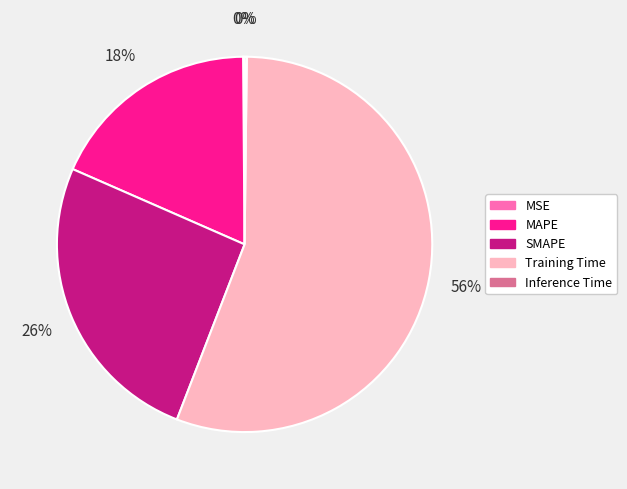

Which slice represents more than half of the pie?

Training Time